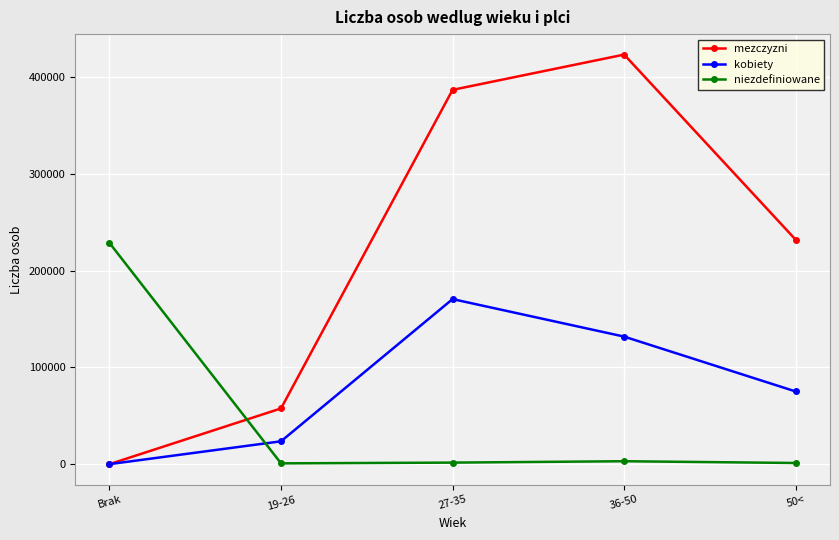

Rank the series by their average value, from lowest to highest.

niezdefiniowane, kobiety, mezczyzni